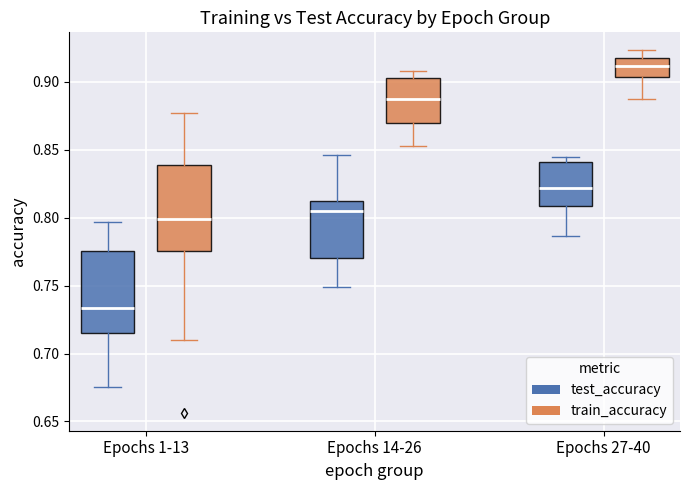

Reading left to right, read every box against the y-axis: the position of its median line, the range the box covers, and the ends of its whiskers. The values are not printed on the chart, so give them approximately, as read against the axis.

Epochs 1-13 (test_accuracy): median 0.735, box 0.715 to 0.775, whiskers 0.675 to 0.795
Epochs 1-13 (train_accuracy): median 0.800, box 0.775 to 0.840, whiskers 0.710 to 0.875
Epochs 14-26 (test_accuracy): median 0.805, box 0.770 to 0.815, whiskers 0.750 to 0.845
Epochs 14-26 (train_accuracy): median 0.890, box 0.870 to 0.905, whiskers 0.855 to 0.910
Epochs 27-40 (test_accuracy): median 0.820, box 0.810 to 0.840, whiskers 0.785 to 0.845
Epochs 27-40 (train_accuracy): median 0.910, box 0.905 to 0.920, whiskers 0.885 to 0.925